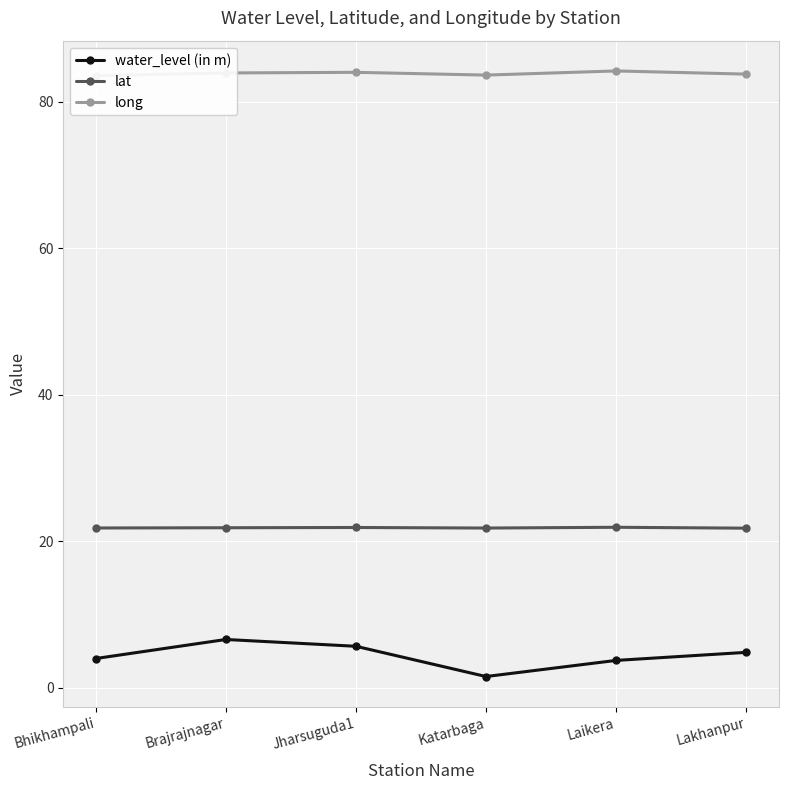

What is the label of the 6th point from the left?

Lakhanpur